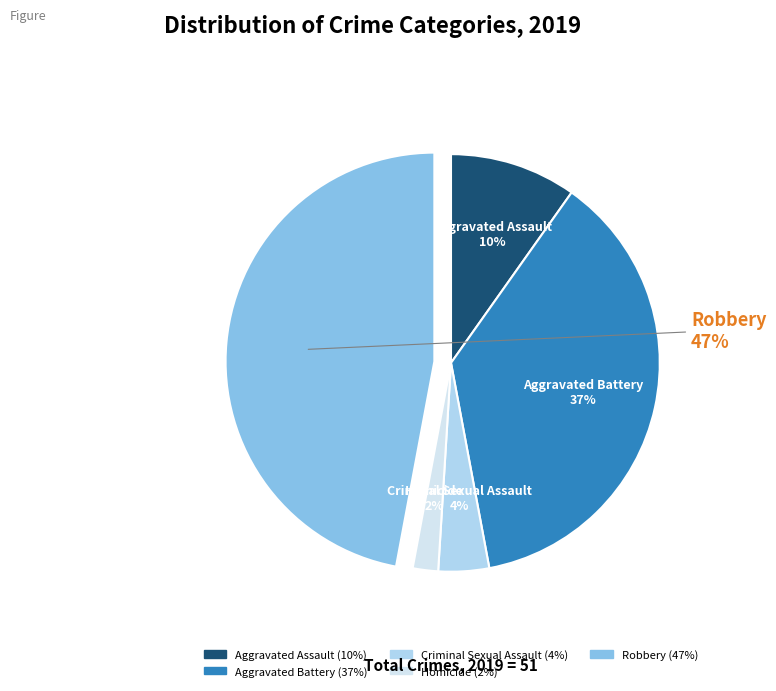

To the nearest percent, what is the average slice percentage?

20%